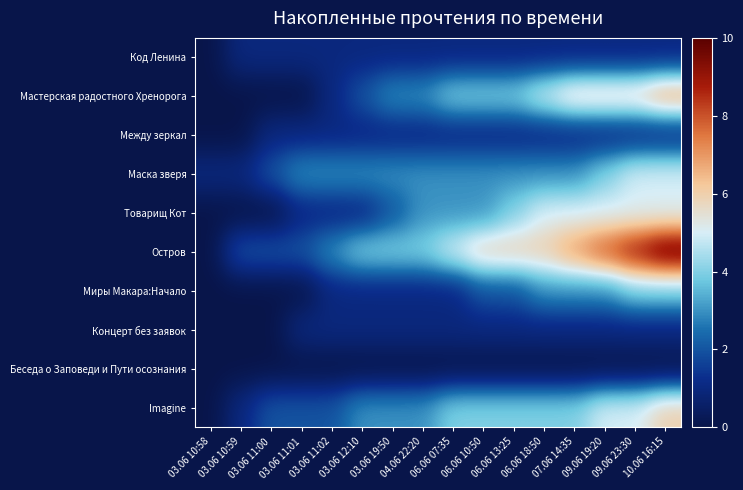

Reading left to right, transcribe all the data shown in this chart.

Код Ленина: 03.06 10:58=0	03.06 10:59=1	03.06 11:00=1	03.06 11:01=1	03.06 11:02=1	03.06 12:10=1	03.06 19:50=1	04.06 22:20=1	06.06 07:35=1	06.06 10:50=1	06.06 13:25=1	06.06 18:50=1	07.06 14:35=1	09.06 19:20=1	09.06 23:30=1	10.06 16:15=1
Мастерская радостного Хренорога: 03.06 10:58=0	03.06 10:59=0	03.06 11:00=0	03.06 11:01=0	03.06 11:02=1	03.06 12:10=2	03.06 19:50=3	04.06 22:20=3	06.06 07:35=4	06.06 10:50=4	06.06 13:25=4	06.06 18:50=5	07.06 14:35=6	09.06 19:20=6	09.06 23:30=6	10.06 16:15=7
Между зеркал: 03.06 10:58=0	03.06 10:59=0	03.06 11:00=1	03.06 11:01=1	03.06 11:02=1	03.06 12:10=1	03.06 19:50=1	04.06 22:20=1	06.06 07:35=1	06.06 10:50=1	06.06 13:25=1	06.06 18:50=1	07.06 14:35=1	09.06 19:20=1	09.06 23:30=1	10.06 16:15=1
Маска зверя: 03.06 10:58=1	03.06 10:59=1	03.06 11:00=2	03.06 11:01=3	03.06 11:02=3	03.06 12:10=3	03.06 19:50=3	04.06 22:20=3	06.06 07:35=3	06.06 10:50=3	06.06 13:25=3	06.06 18:50=3	07.06 14:35=3	09.06 19:20=4	09.06 23:30=5	10.06 16:15=5
Товарищ Кот: 03.06 10:58=0	03.06 10:59=0	03.06 11:00=0	03.06 11:01=1	03.06 11:02=1	03.06 12:10=1	03.06 19:50=2	04.06 22:20=3	06.06 07:35=3	06.06 10:50=3	06.06 13:25=4	06.06 18:50=5	07.06 14:35=5	09.06 19:20=5	09.06 23:30=5	10.06 16:15=5
Остров: 03.06 10:58=0	03.06 10:59=2	03.06 11:00=2	03.06 11:01=2	03.06 11:02=3	03.06 12:10=4	03.06 19:50=4	04.06 22:20=4	06.06 07:35=5	06.06 10:50=6	06.06 13:25=6	06.06 18:50=6	07.06 14:35=7	09.06 19:20=8	09.06 23:30=9	10.06 16:15=10
Миры Макара:Начало: 03.06 10:58=0	03.06 10:59=0	03.06 11:00=0	03.06 11:01=0	03.06 11:02=1	03.06 12:10=1	03.06 19:50=1	04.06 22:20=1	06.06 07:35=1	06.06 10:50=2	06.06 13:25=2	06.06 18:50=3	07.06 14:35=3	09.06 19:20=3	09.06 23:30=4	10.06 16:15=4
Концерт без заявок: 03.06 10:58=0	03.06 10:59=0	03.06 11:00=0	03.06 11:01=1	03.06 11:02=1	03.06 12:10=1	03.06 19:50=1	04.06 22:20=1	06.06 07:35=1	06.06 10:50=1	06.06 13:25=1	06.06 18:50=1	07.06 14:35=1	09.06 19:20=1	09.06 23:30=1	10.06 16:15=1
Беседа о Заповеди и Пути осознания: 03.06 10:58=0	03.06 10:59=0	03.06 11:00=0	03.06 11:01=0	03.06 11:02=0	03.06 12:10=0	03.06 19:50=0	04.06 22:20=0	06.06 07:35=0	06.06 10:50=0	06.06 13:25=0	06.06 18:50=0	07.06 14:35=0	09.06 19:20=0	09.06 23:30=0	10.06 16:15=0
Imagine: 03.06 10:58=0	03.06 10:59=1	03.06 11:00=2	03.06 11:01=2	03.06 11:02=2	03.06 12:10=3	03.06 19:50=3	04.06 22:20=3	06.06 07:35=4	06.06 10:50=4	06.06 13:25=4	06.06 18:50=4	07.06 14:35=4	09.06 19:20=5	09.06 23:30=5	10.06 16:15=6